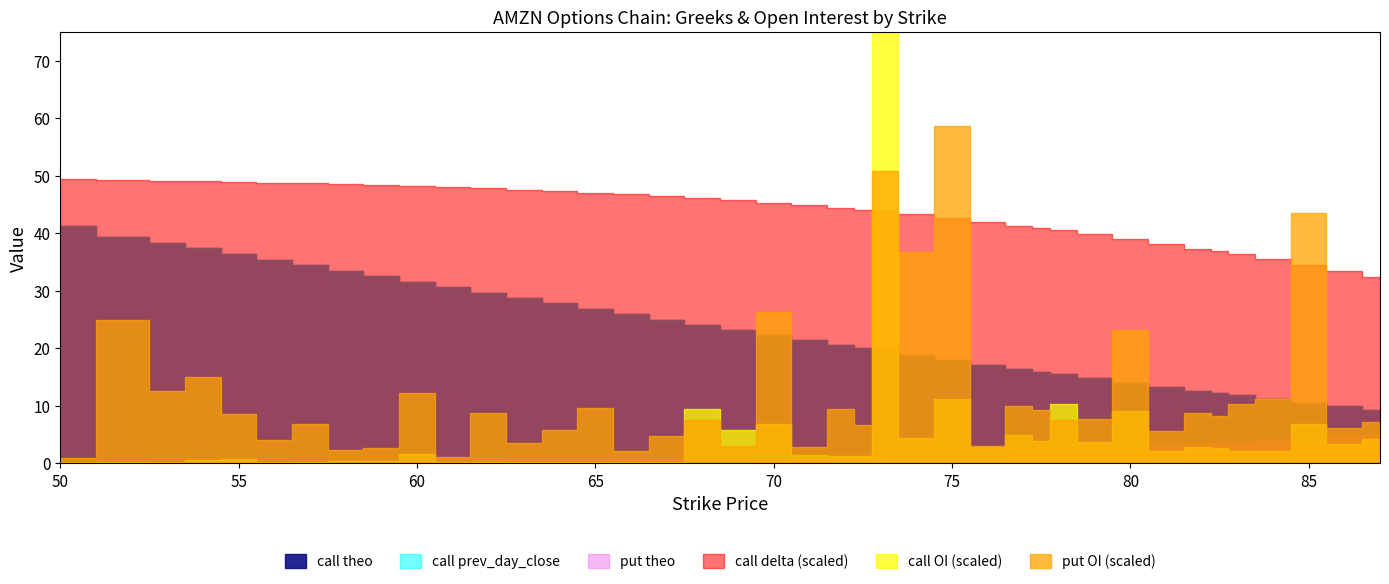

Which series has the widest spread of values?

call open_interest (scaled)